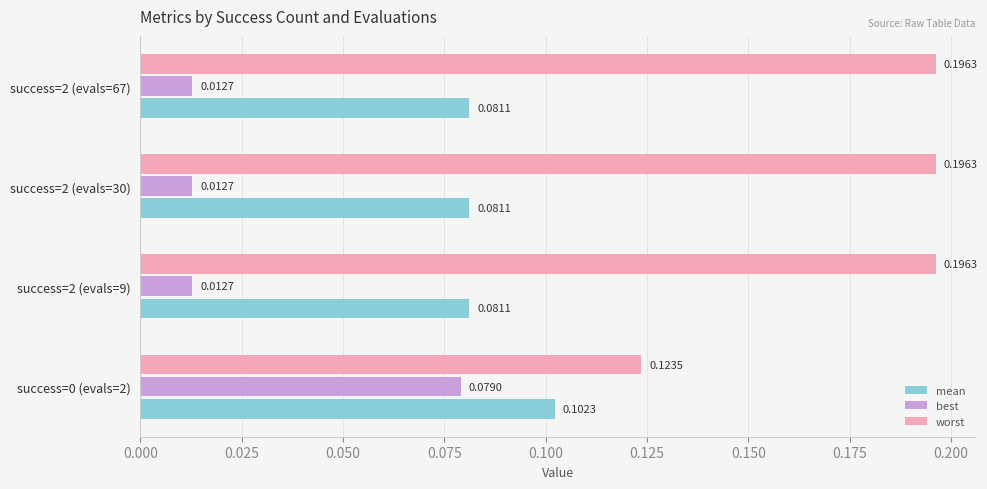

Which series has the widest spread of values?

worst